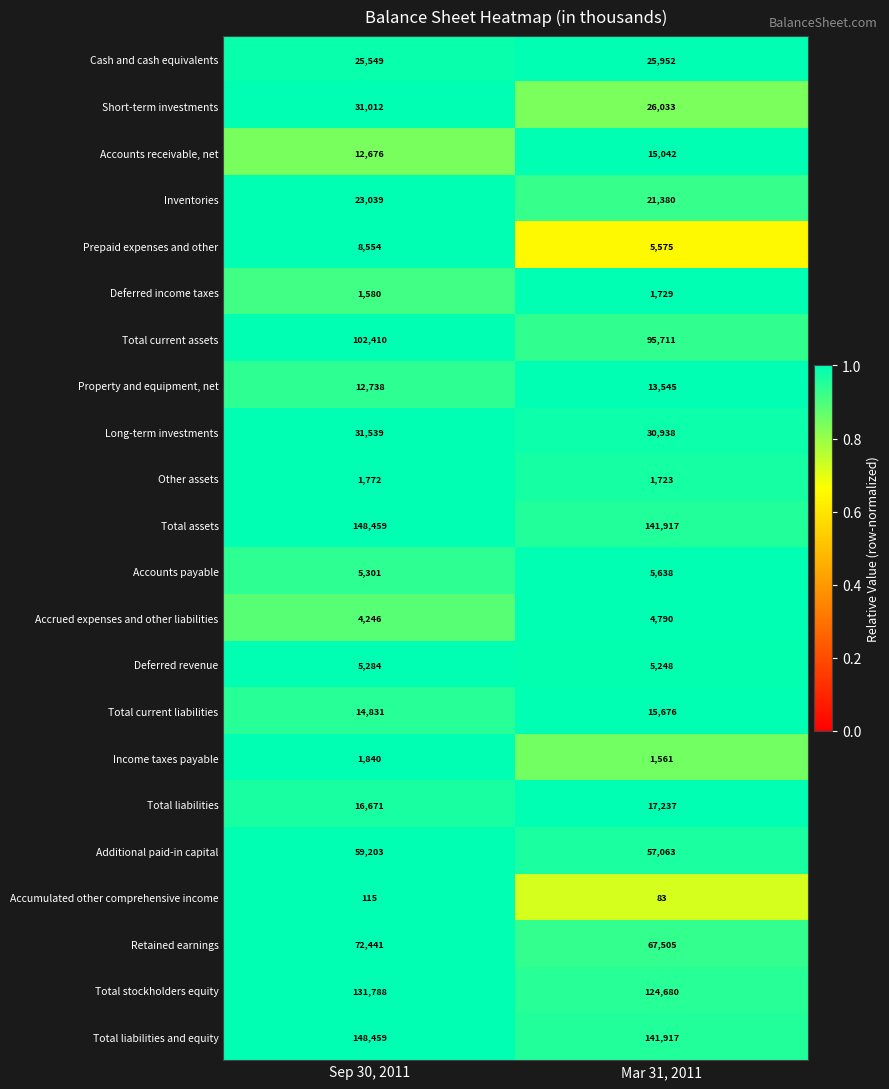

Which series has the widest spread of values?

Total stockholders equity